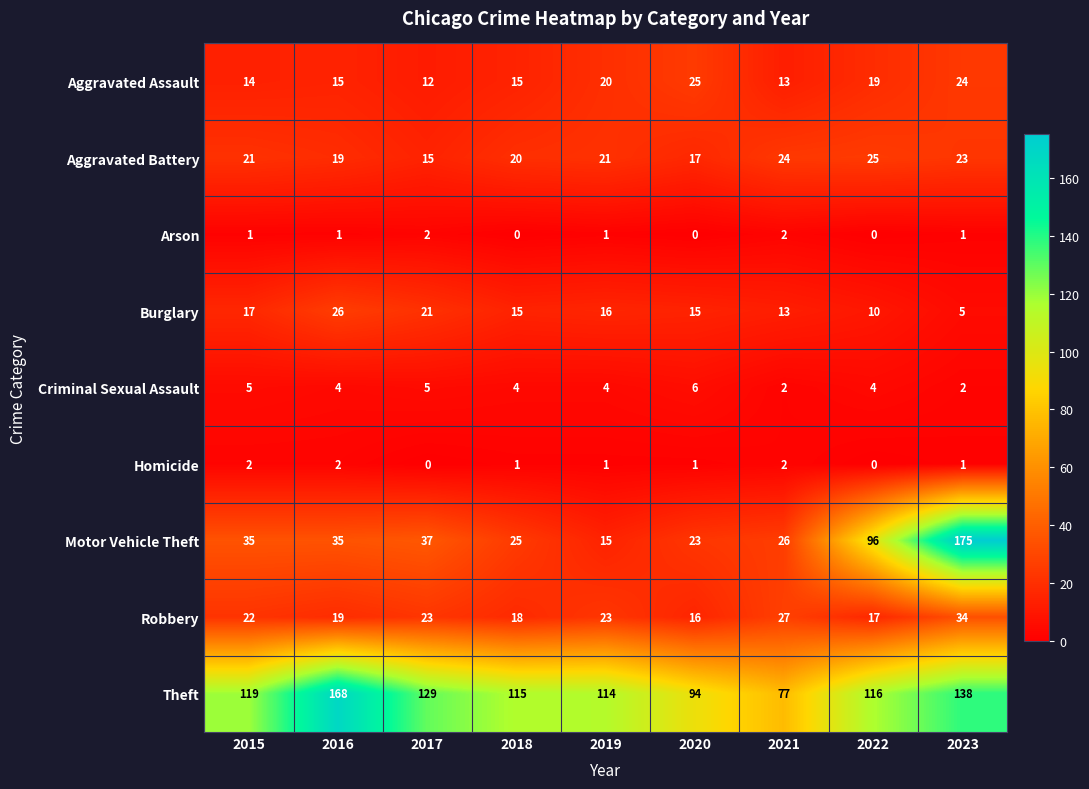

True or false: Arson has a value of 1 at 2022.

False